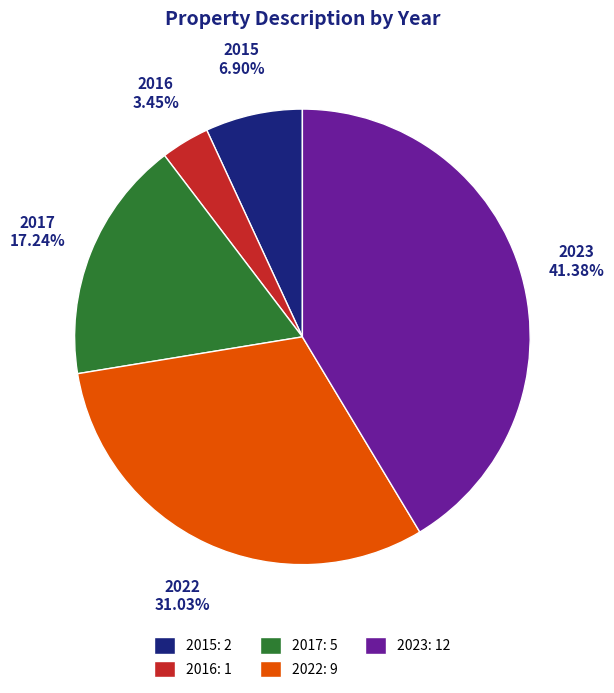

Approximately how many times larger is the value at 2022 compared to 2016?

9.0